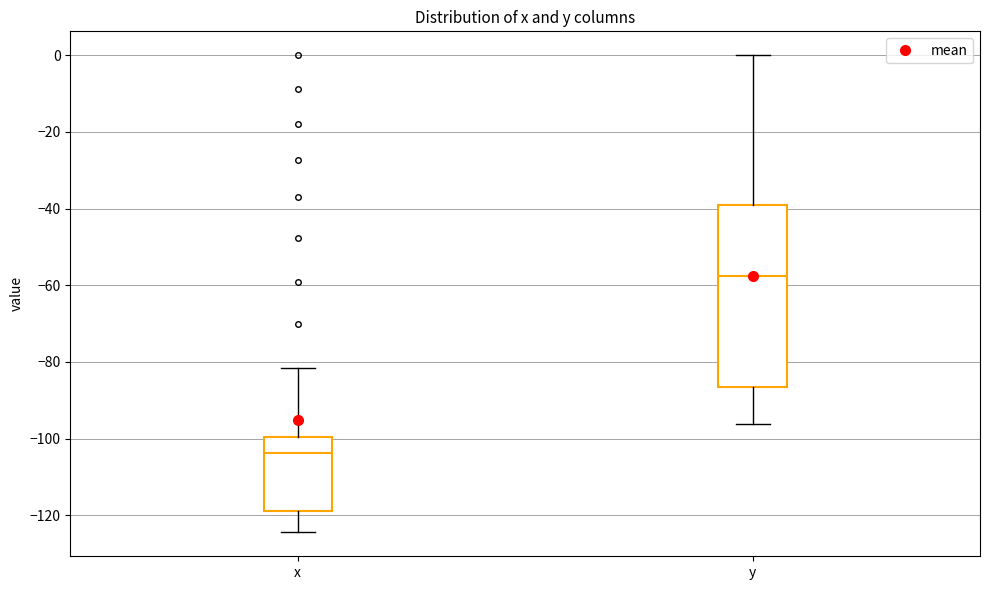

Reading left to right, transcribe this box plot: for each box, give where its median line is, the range the box spans, and where its two whiskers end, as read against the y-axis. The values are not printed on the chart, so give them approximately, as read against the axis.

x: median -104, box -118 to -100, whiskers -124 to -82
y: median -58, box -86 to -40, whiskers -96 to 0